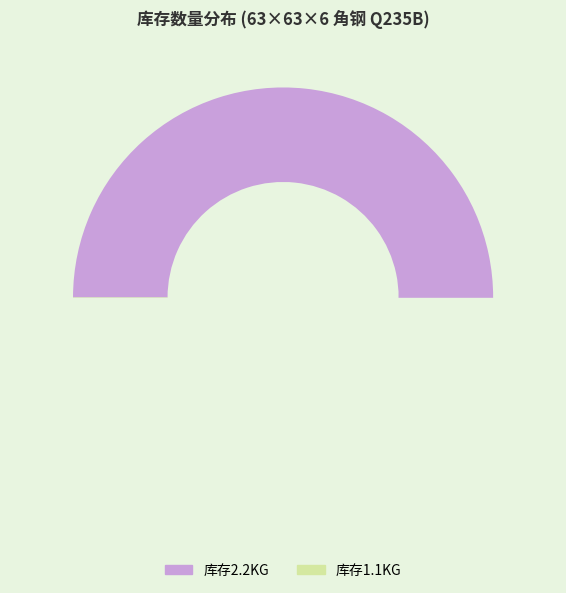

Is the sum of 140 and 27 greater than half?

No